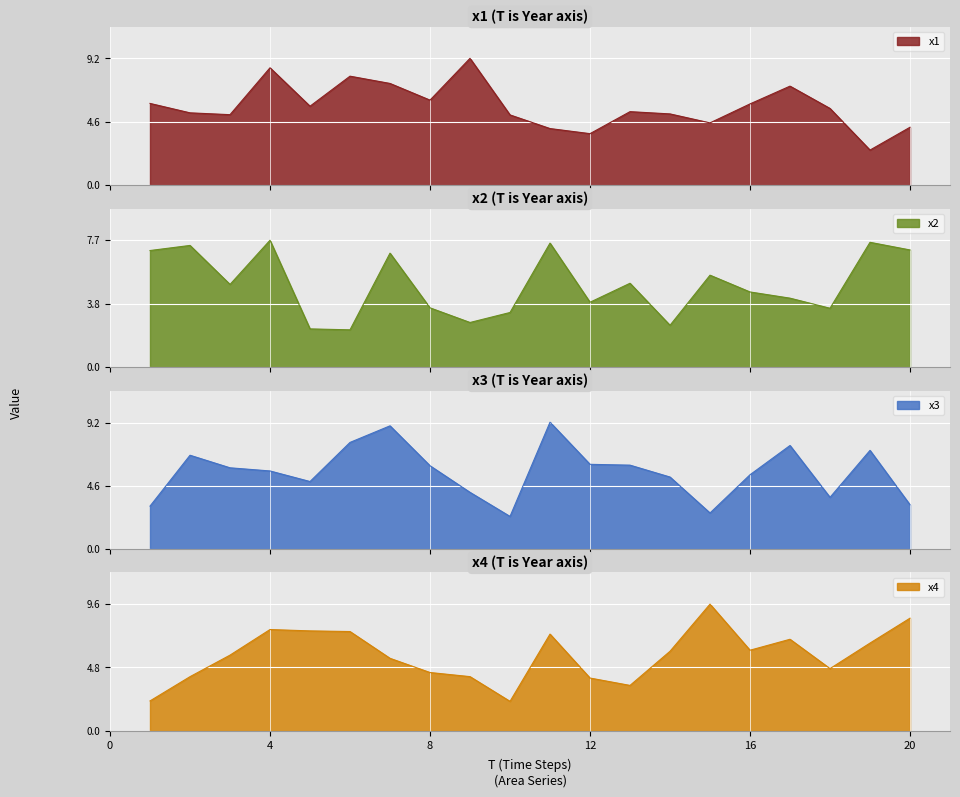

What is the sum of all x4 values?

114.2